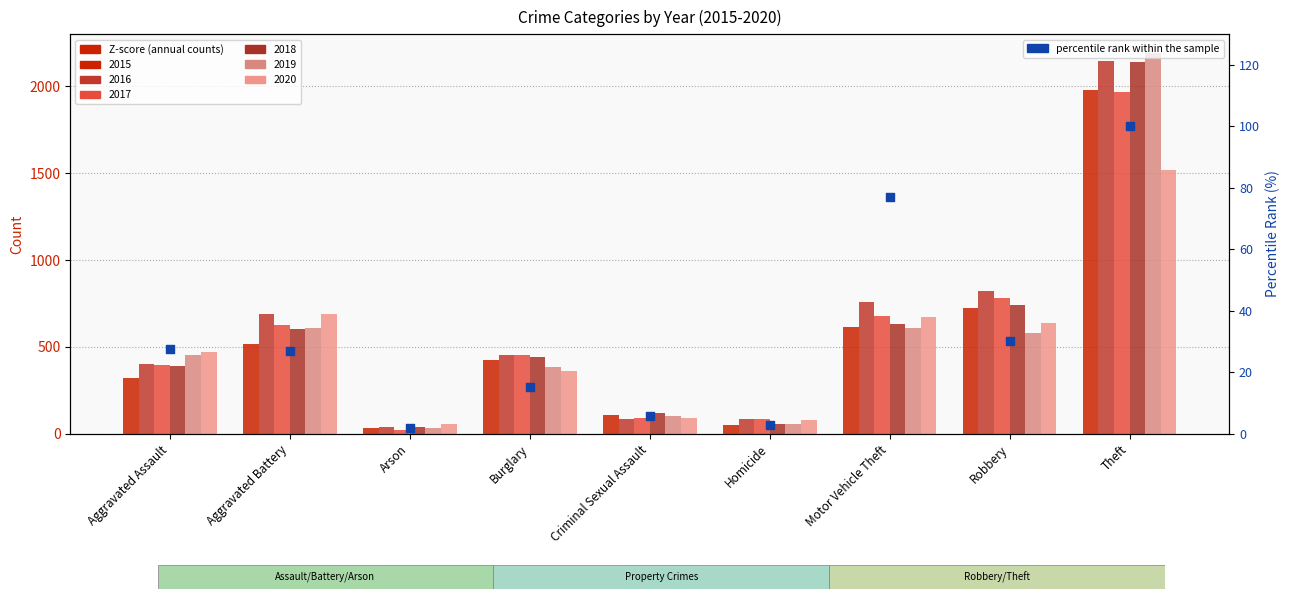

Approximately how many times larger is the value at Criminal Sexual Assault compared to Homicide?

2.0